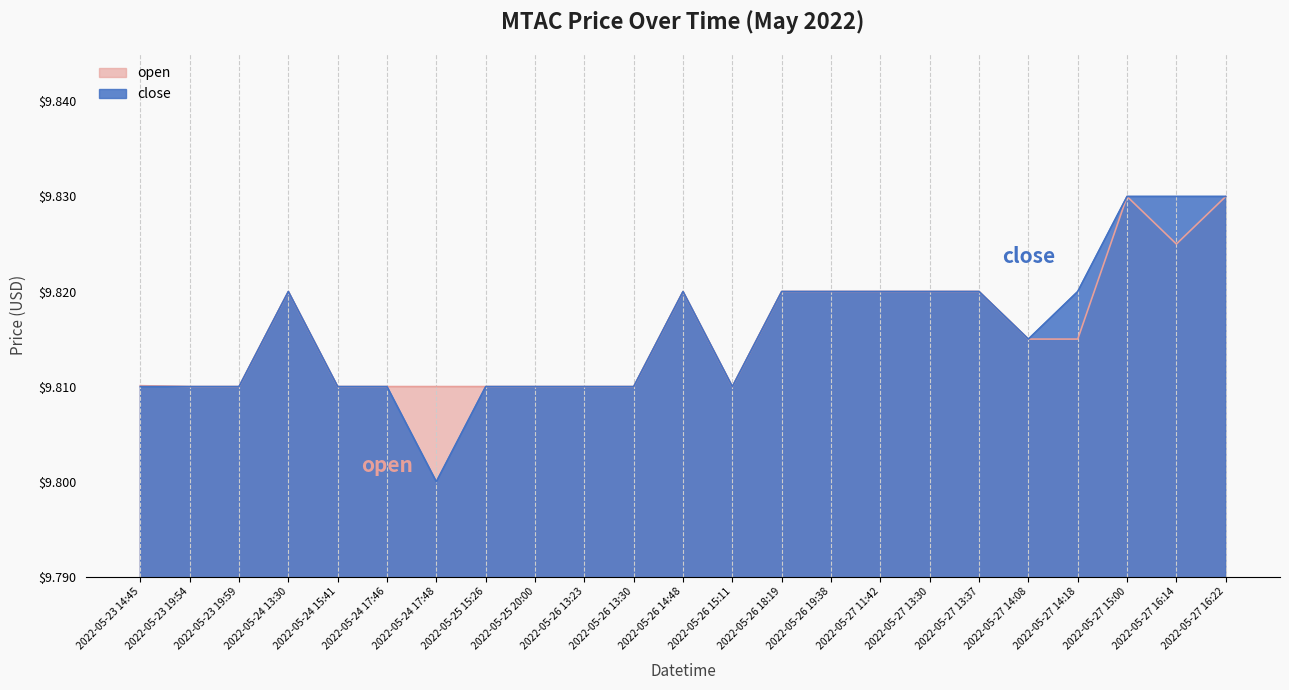

Which category has the highest value in the close series?

2022-05-27 15:00